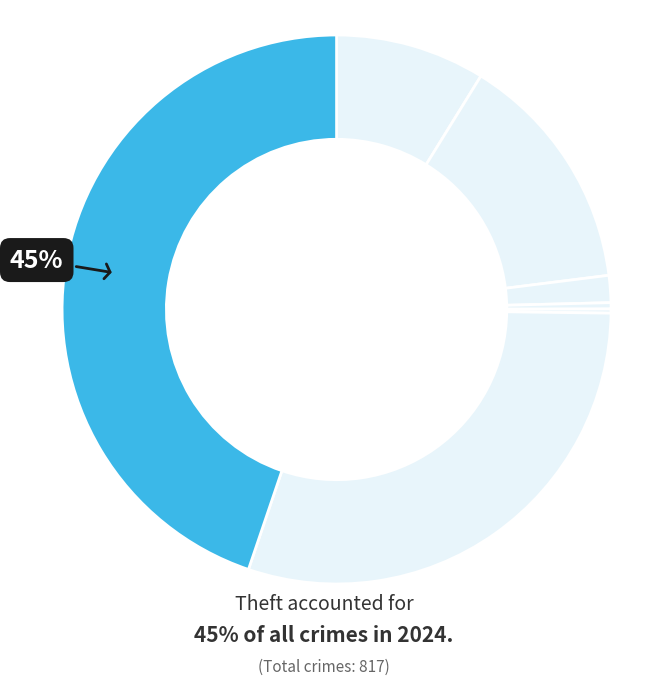

Which category has the smallest portion of the pie?

Motor Vehicle Theft